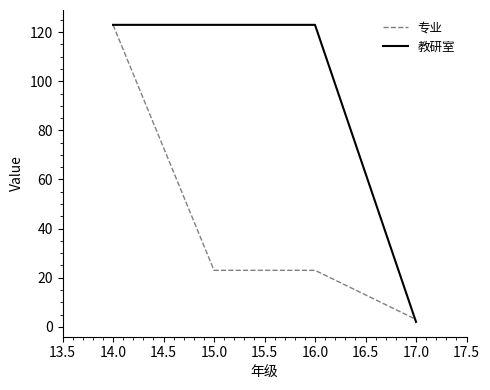

At which category is the sum across all series the highest?

14.0